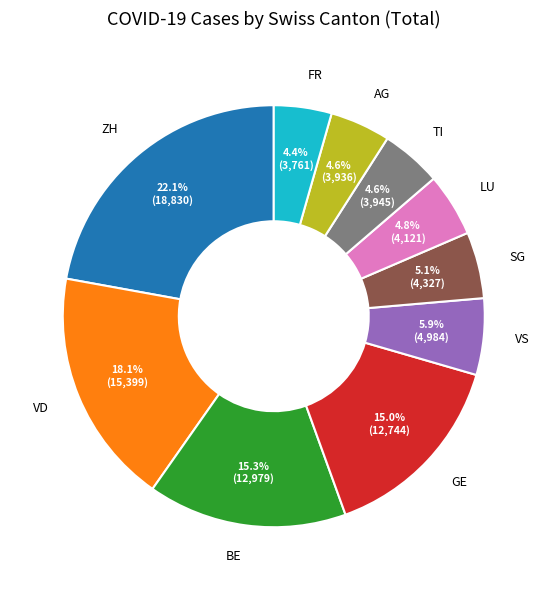

To the nearest percent, what is the average slice percentage?

10%